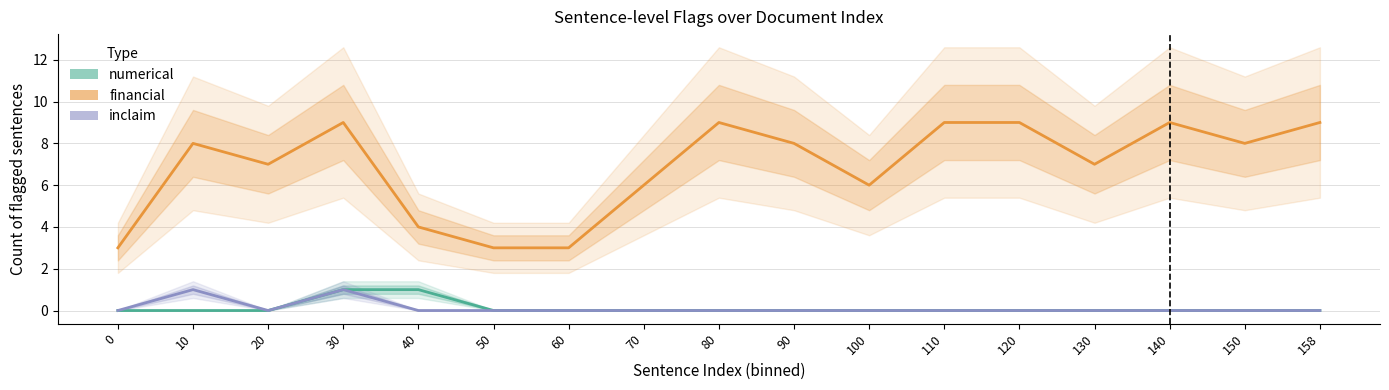

Which series has the largest range (max minus min)?

financial